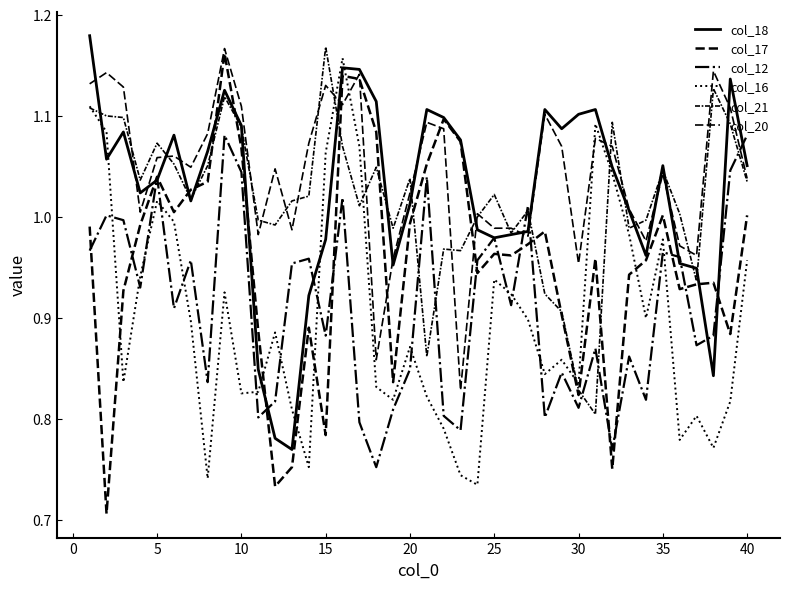

How many lines are shown in the chart?

6